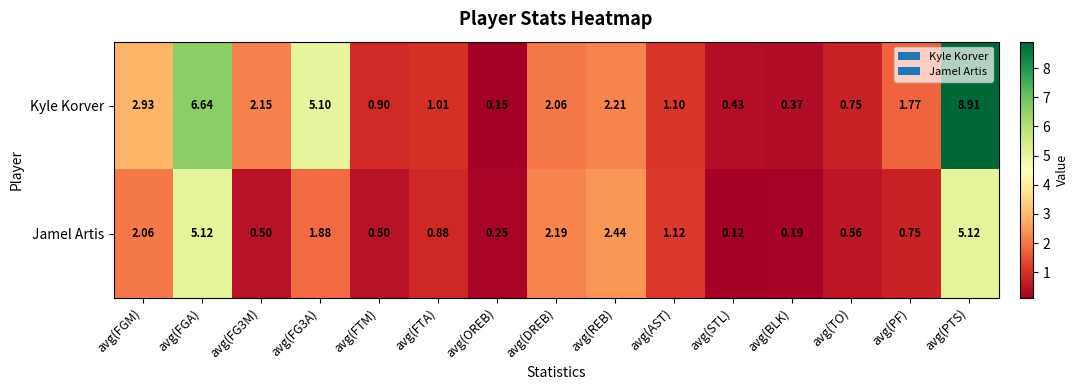

Rank the series at avg(FGA) from highest to lowest value.

Kyle Korver, Jamel Artis